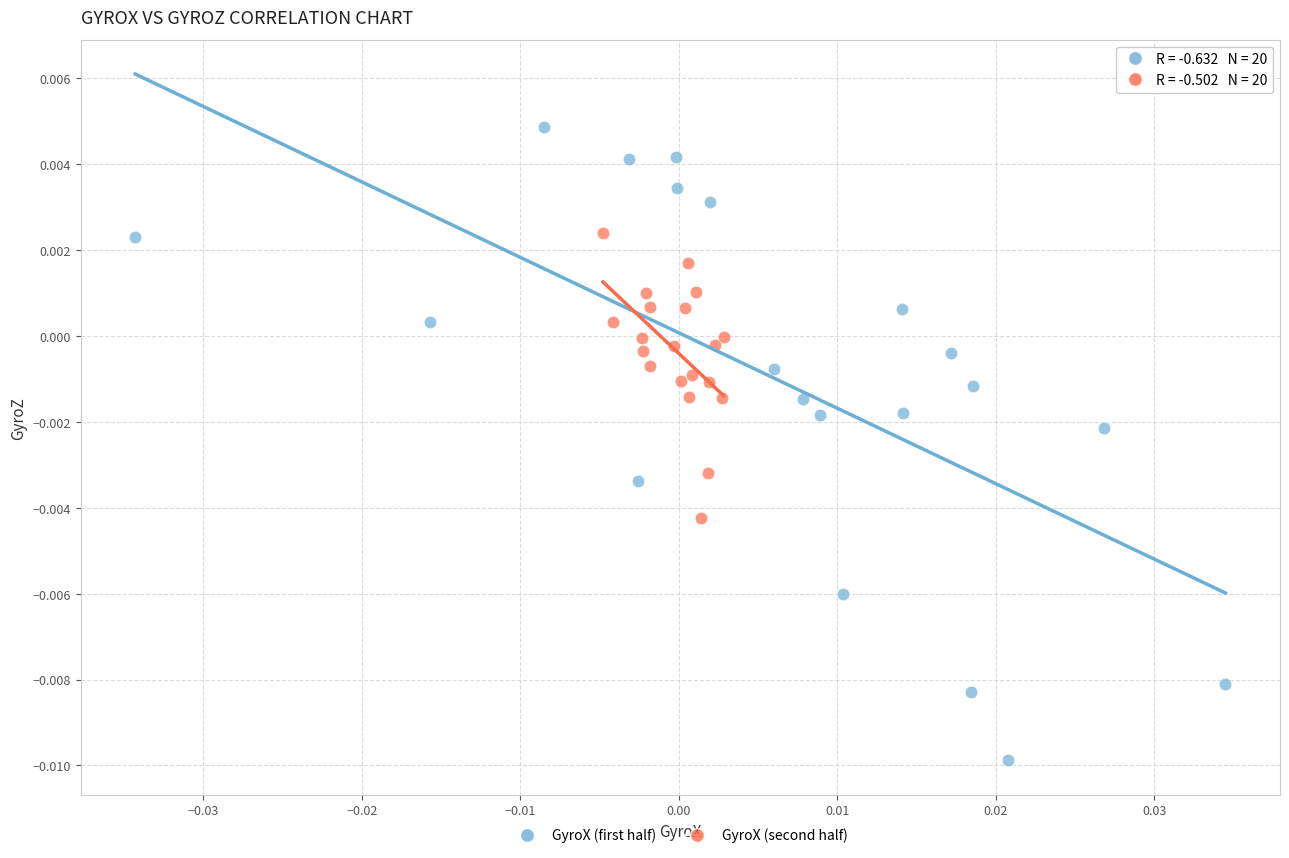

Which series contains the lowest Y value?

GyroX (first half)